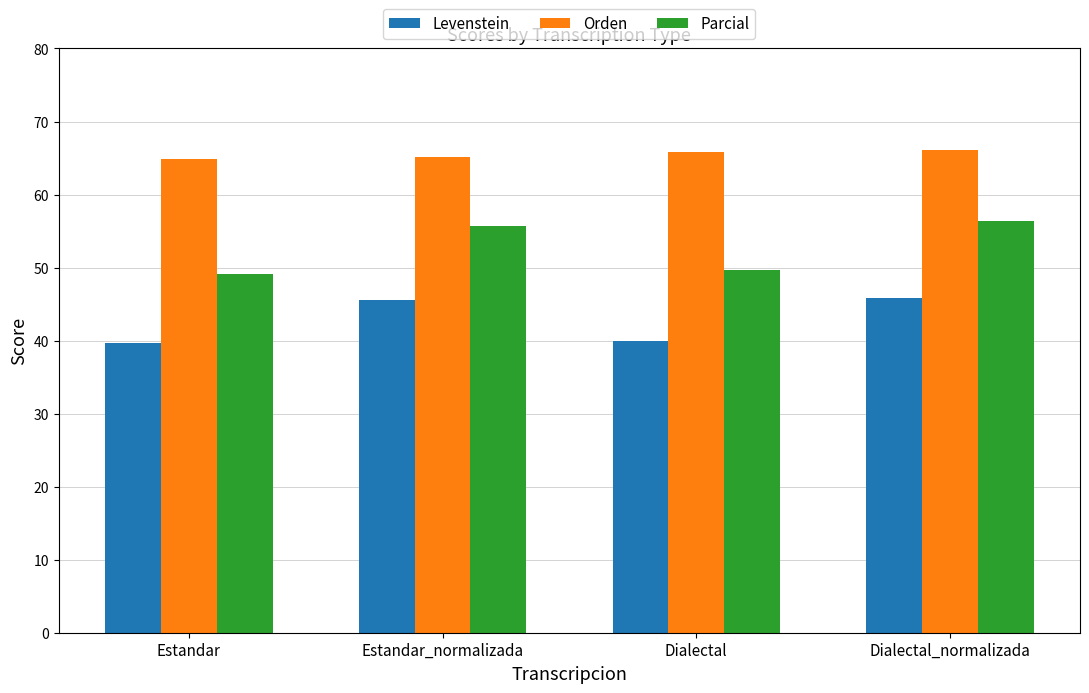

The Levenstein series shows 39.9 at Dialectal. True or false?

True